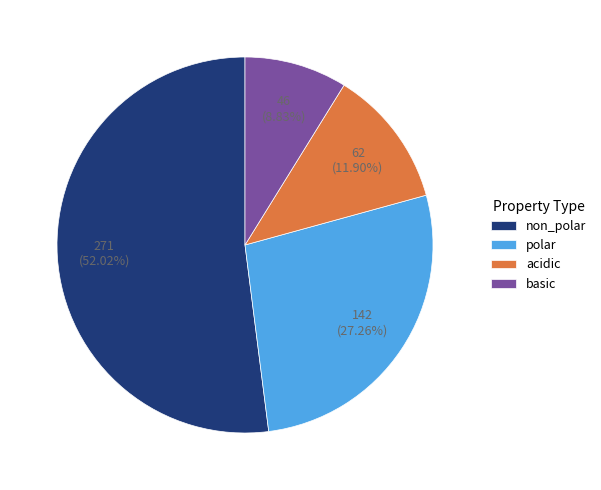

What is the total percentage of non_polar and acidic?

63.9%